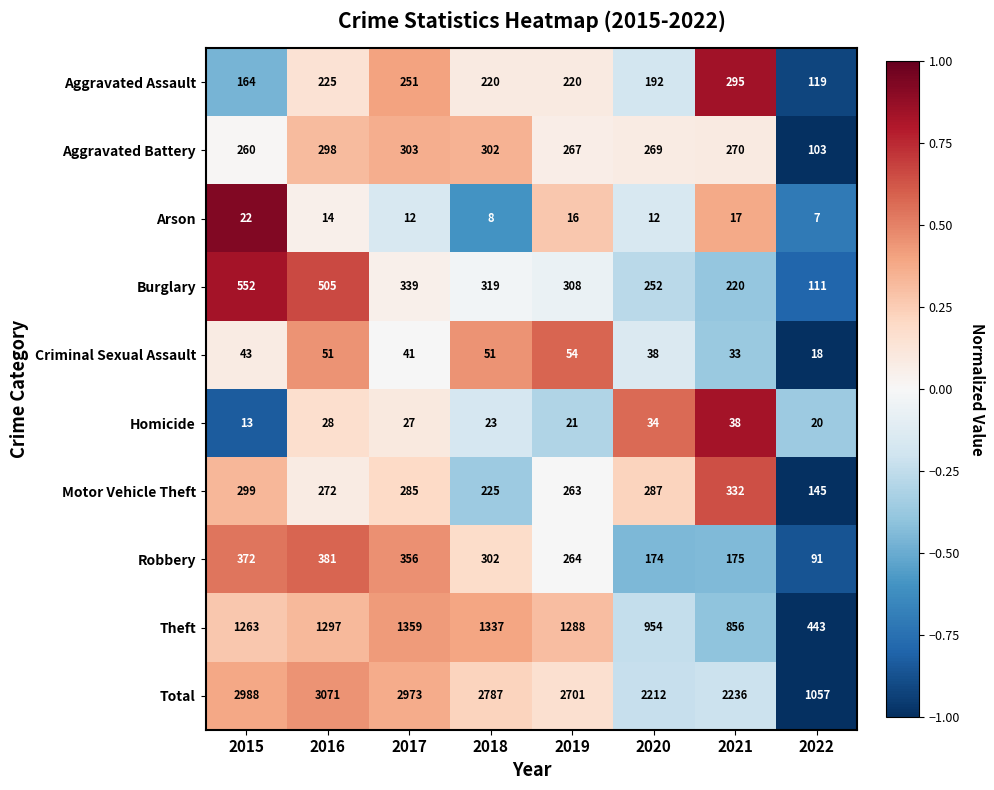

Which series has the largest total across all categories?

Total